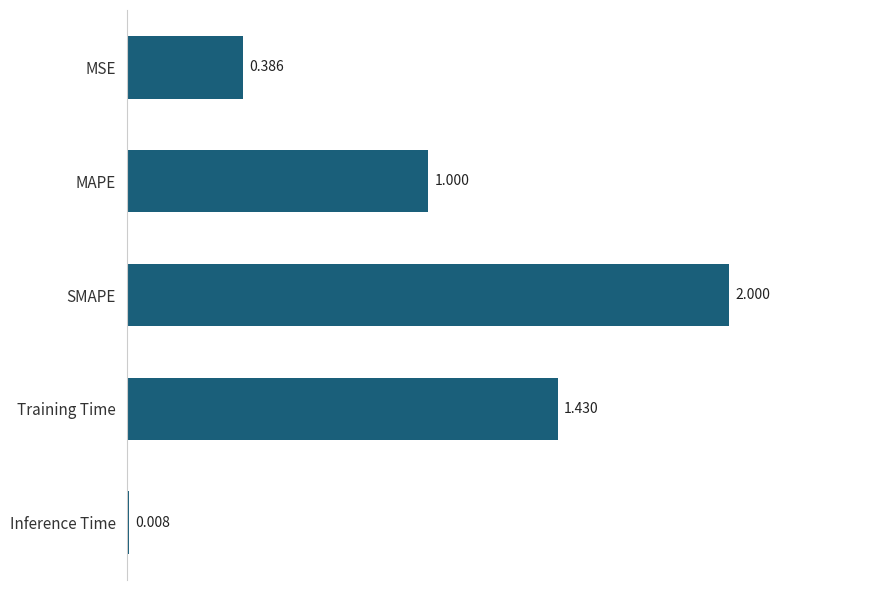

How many series are shown in this chart?

1